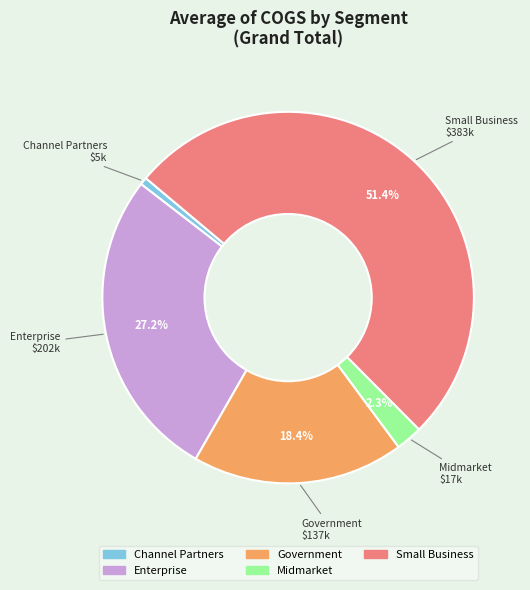

To the nearest percent, what percentage of the pie is Small Business?

51%